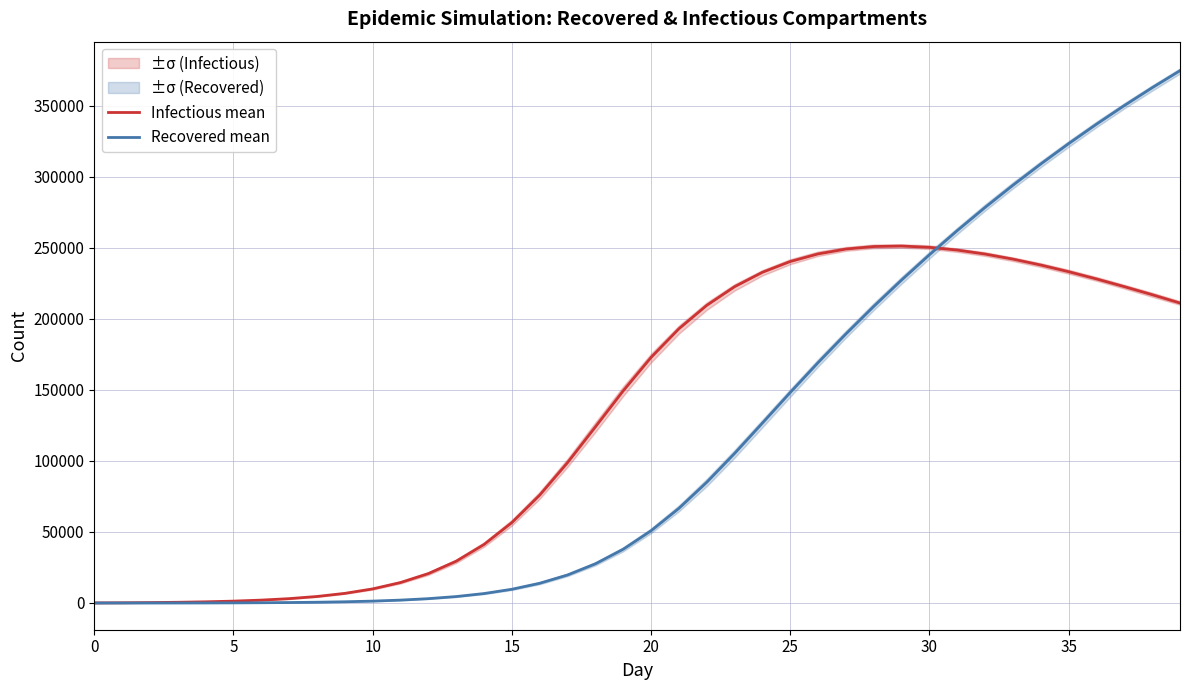

At 27, list the series in order from largest to smallest.

Infectious mean, Recovered mean